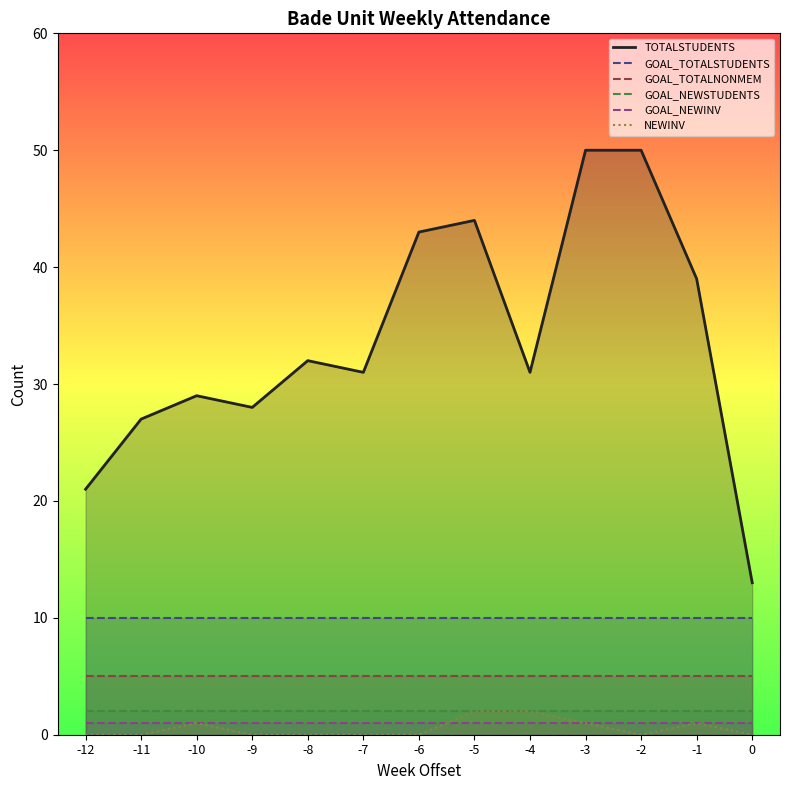

What is the difference between the highest and lowest values at -9?

28